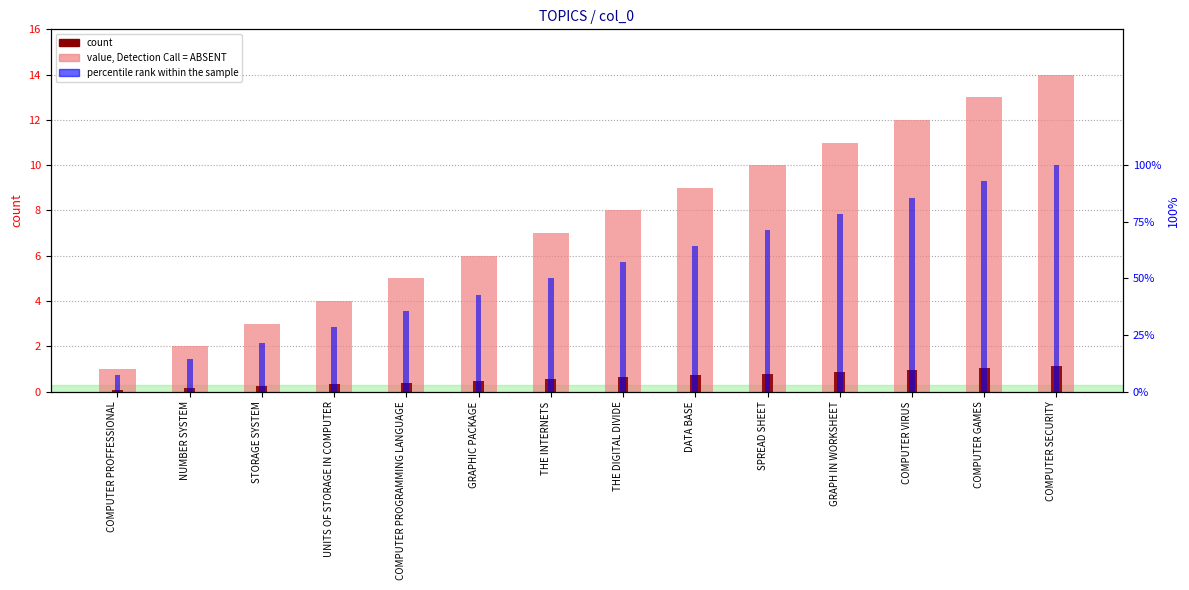

Is it true that col_0 equals 9.0 at DATA BASE?

True